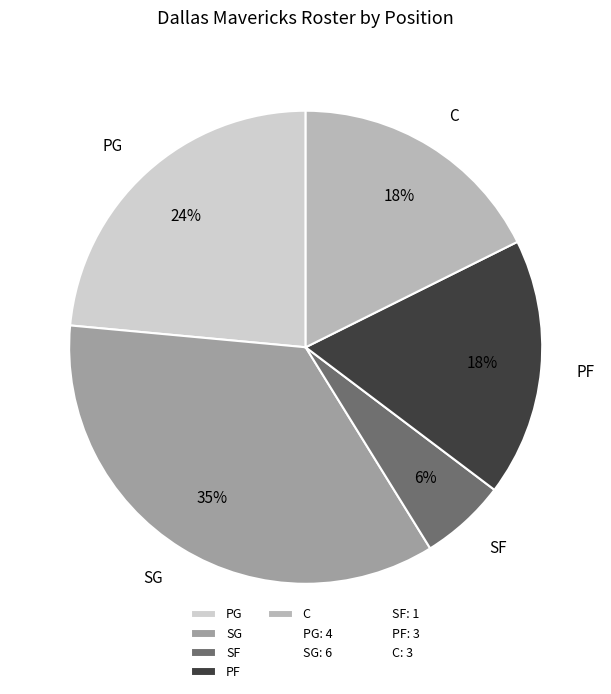

To the nearest percent, what is the difference between the largest and smallest slice percentages?

29%